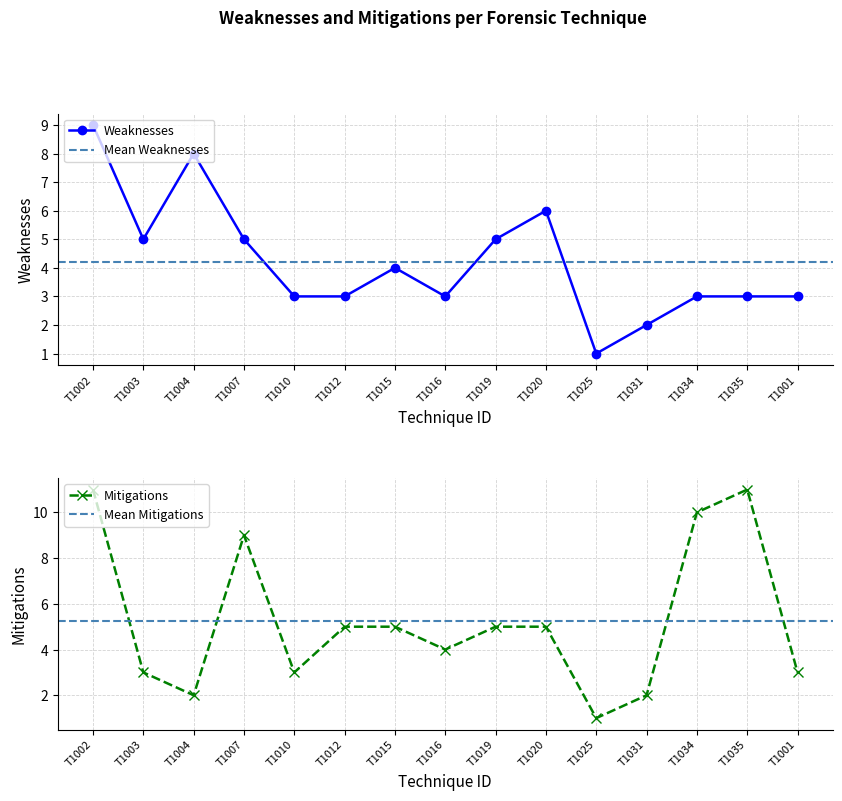

Is this an area chart (filled region under the line)?

No